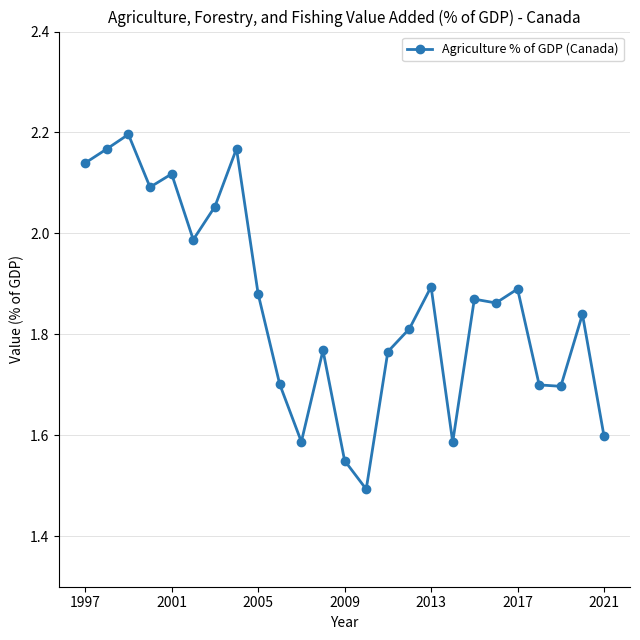

True or false: there are more than 2 points higher than both neighbors.

True